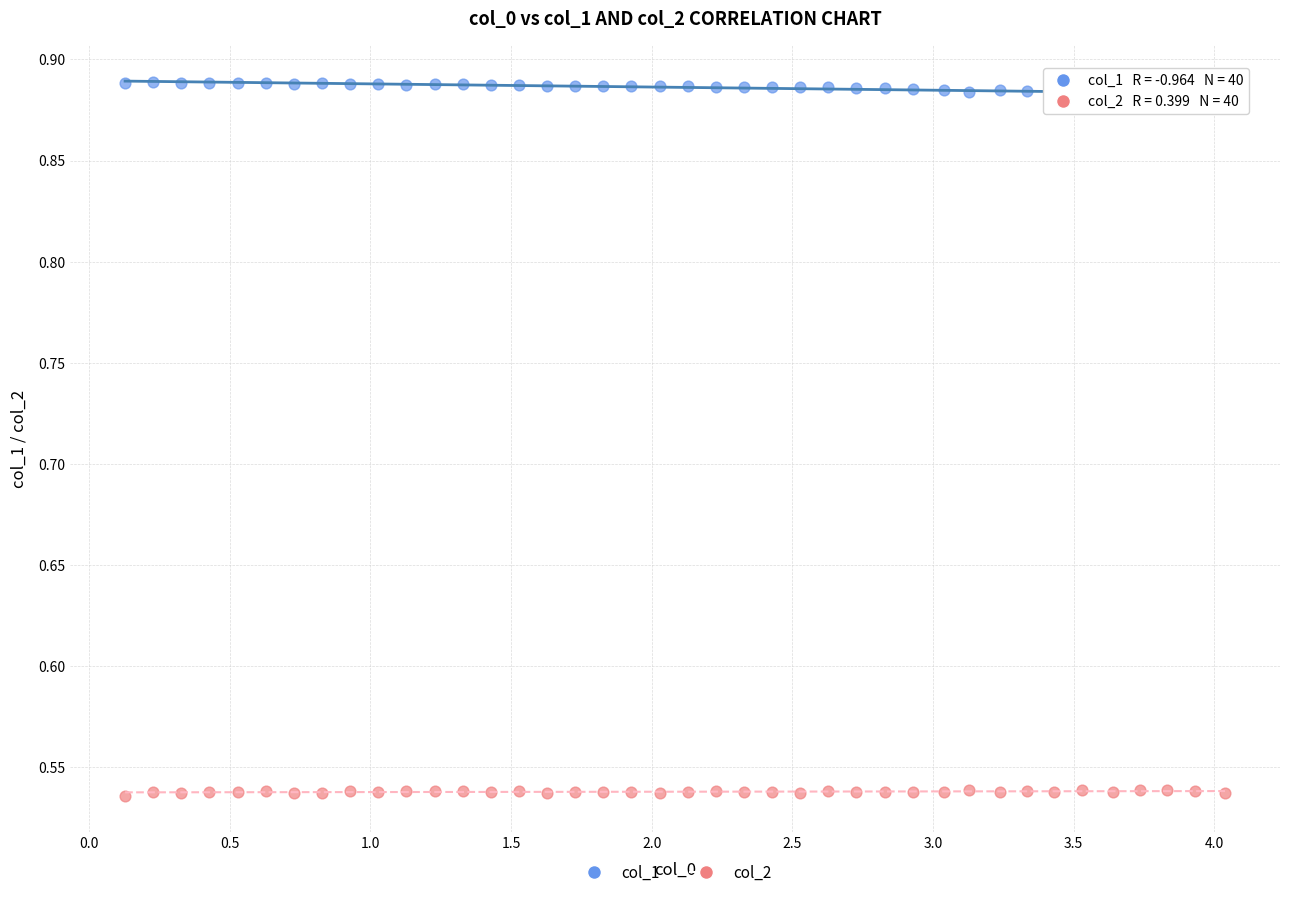

What are all the series names shown in the legend?

col_1, col_2